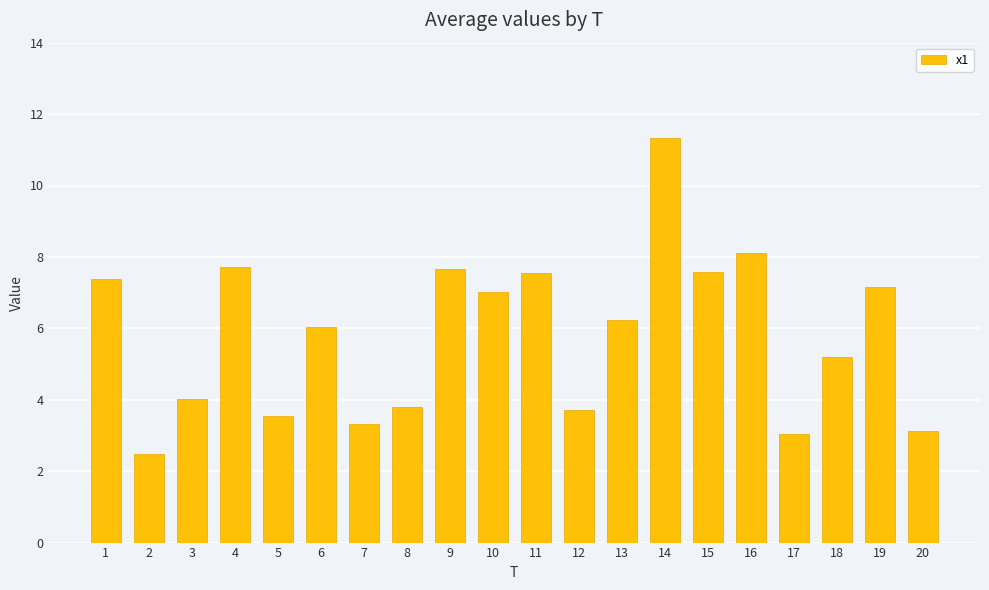

Reading right to left, what are all the values shown in this chart?

20=3.1	19=7.2	18=5.2	17=3.0	16=8.1	15=7.6	14=11.3	13=6.2	12=3.7	11=7.6	10=7.0	9=7.7	8=3.8	7=3.3	6=6.0	5=3.5	4=7.7	3=4.0	2=2.5	1=7.4